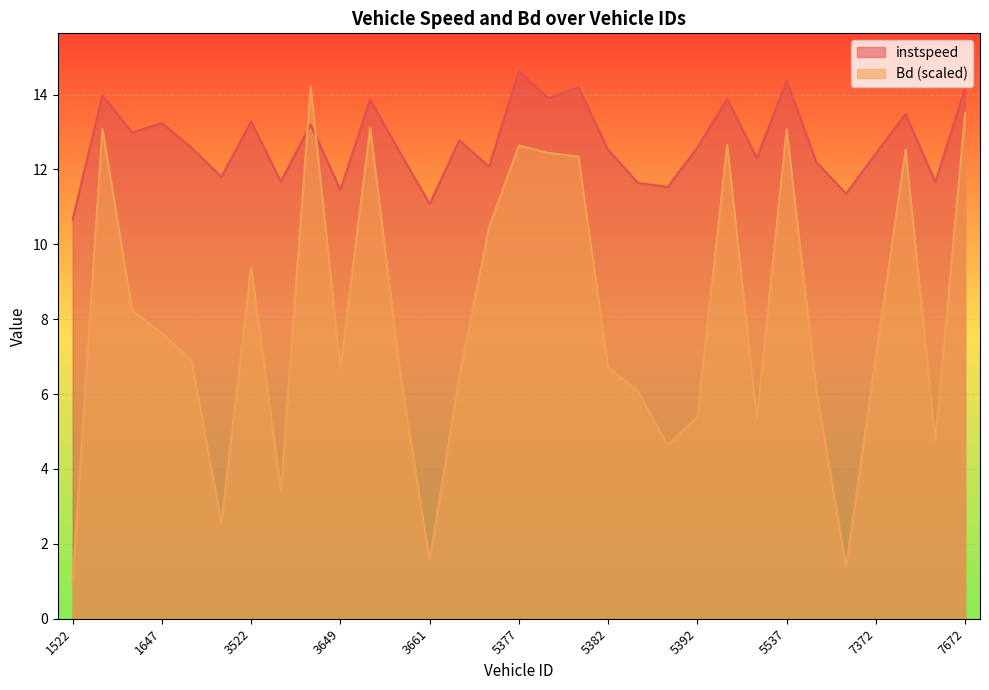

Reading left to right, transcribe all the data shown in this chart.

instspeed: 1522=10.7	1524=14.0	1644=13.0	1647=13.2	1666=12.6	3367=11.8	3522=13.3	3527=11.7	3546=13.2	3649=11.5	3657=13.9	3660=12.5	3661=11.1	5219=12.8	5374=12.1	5377=14.6	5380=13.9	5381=14.2	5382=12.5	5390=11.6	5391=11.5	5392=12.6	5528=13.9	5532=12.3	5537=14.4	5658=12.2	7371=11.4	7372=12.4	7644=13.5	7669=11.7	7672=14.2
Bd: 1522=1.0	1524=13.1	1644=8.2	1647=7.6	1666=6.9	3367=2.6	3522=9.4	3527=3.4	3546=14.2	3649=6.7	3657=13.1	3660=6.6	3661=1.6	5219=6.5	5374=10.5	5377=12.6	5380=12.4	5381=12.3	5382=6.7	5390=6.1	5391=4.6	5392=5.4	5528=12.7	5532=5.4	5537=13.1	5658=6.1	7371=1.4	7372=7.0	7644=12.5	7669=4.8	7672=13.5